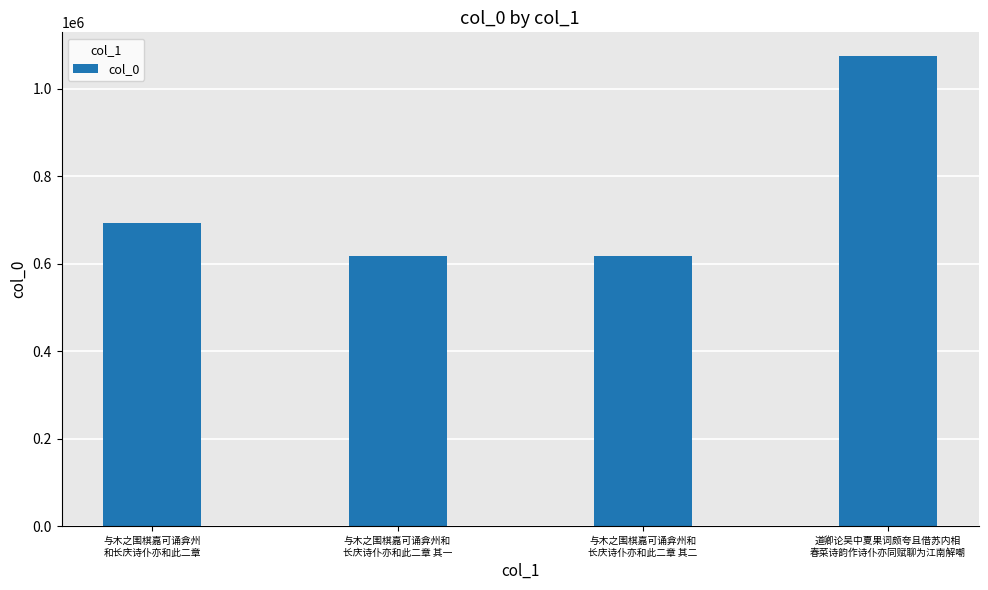

What is the change in value from 与木之围棋嘉可诵弇州
和长庆诗仆亦和此二章 to 与木之围棋嘉可诵弇州和
长庆诗仆亦和此二章 其二?

-76343